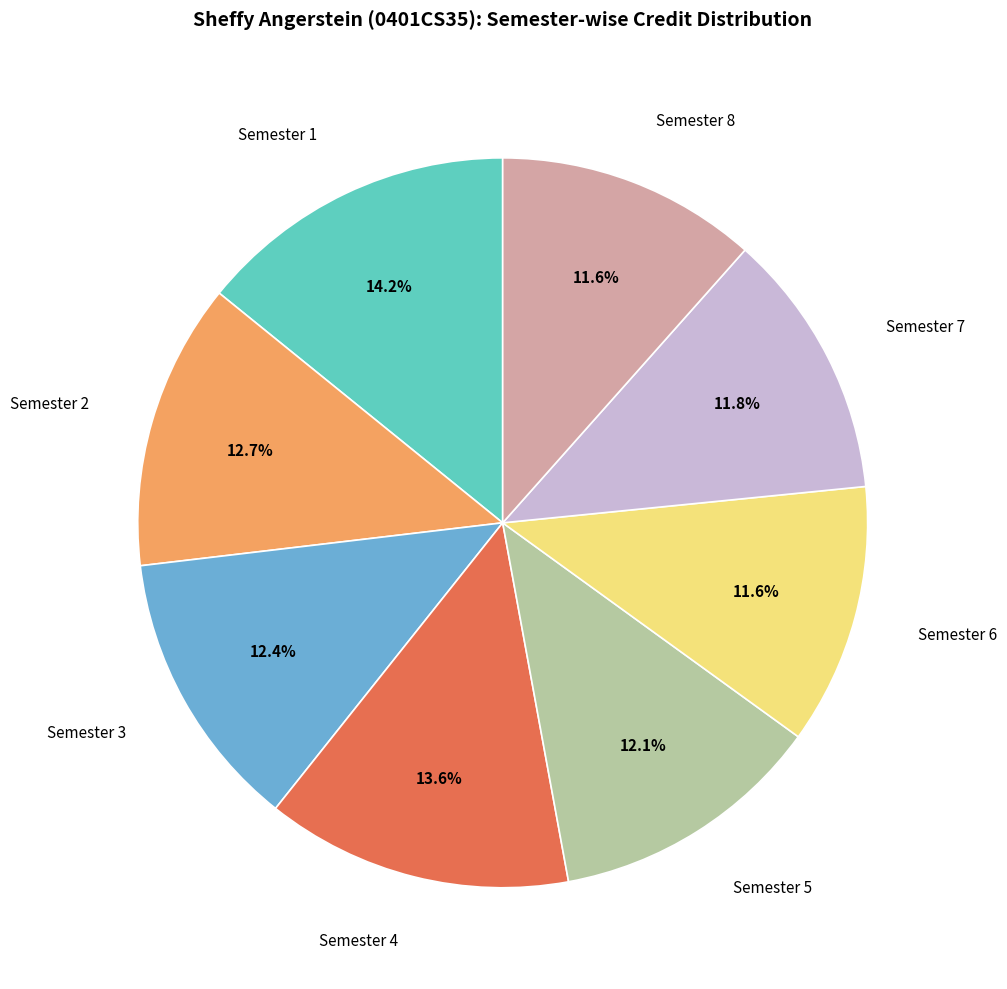

What percentage is the Semester 3 slice, to the nearest percent?

12%